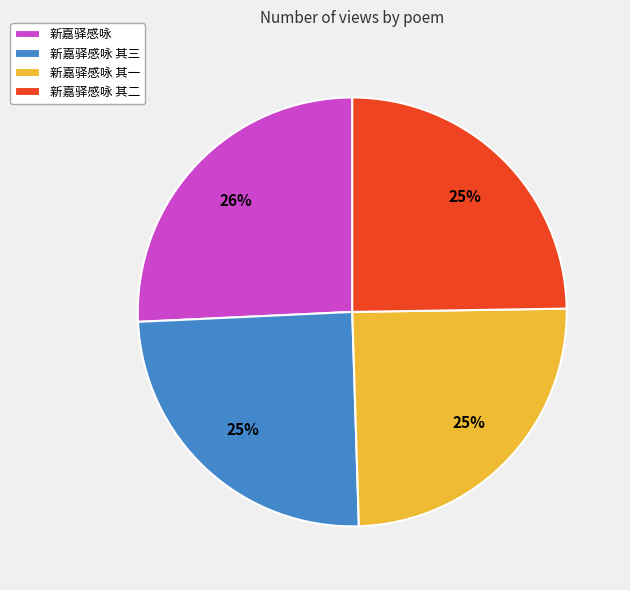

What percentage is the 新嘉驿感咏 其三 slice, to the nearest percent?

25%